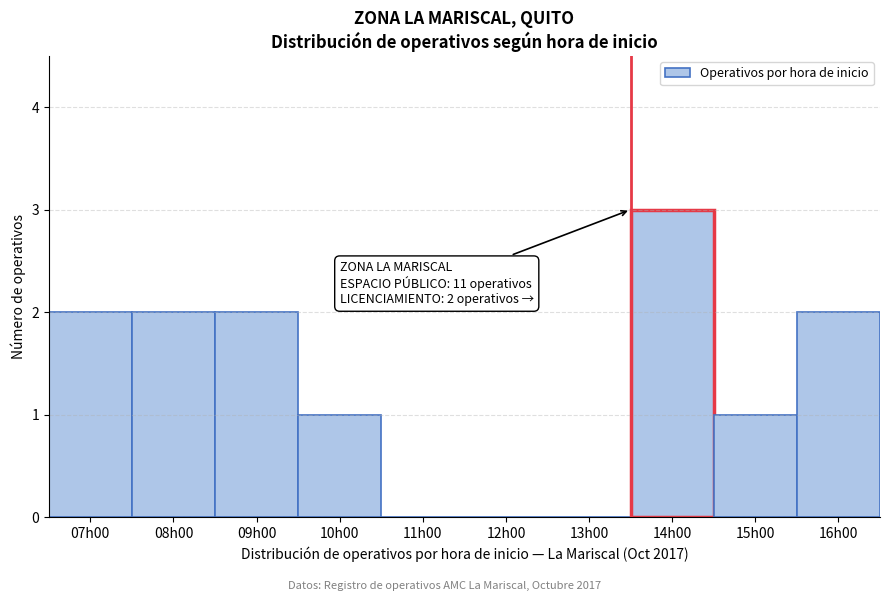

Reading left to right, transcribe all the data shown in this chart.

07h00=2	08h00=2	09h00=2	10h00=1	11h00=0	12h00=0	13h00=0	14h00=3	15h00=1	16h00=2